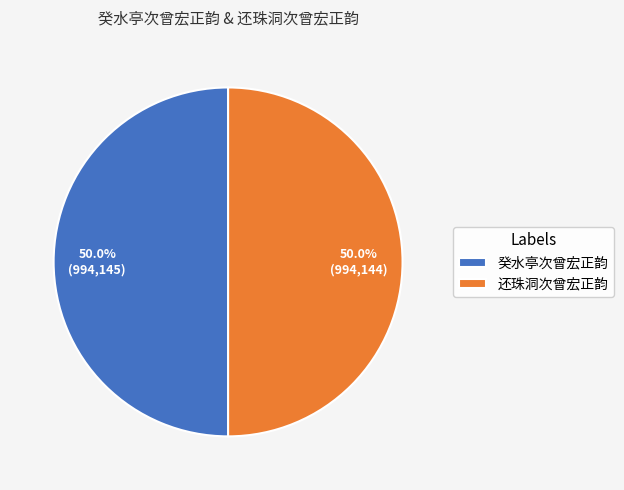

Approximately how many times larger is the value at 癸水亭次曾宏正韵 compared to 还珠洞次曾宏正韵?

1.0